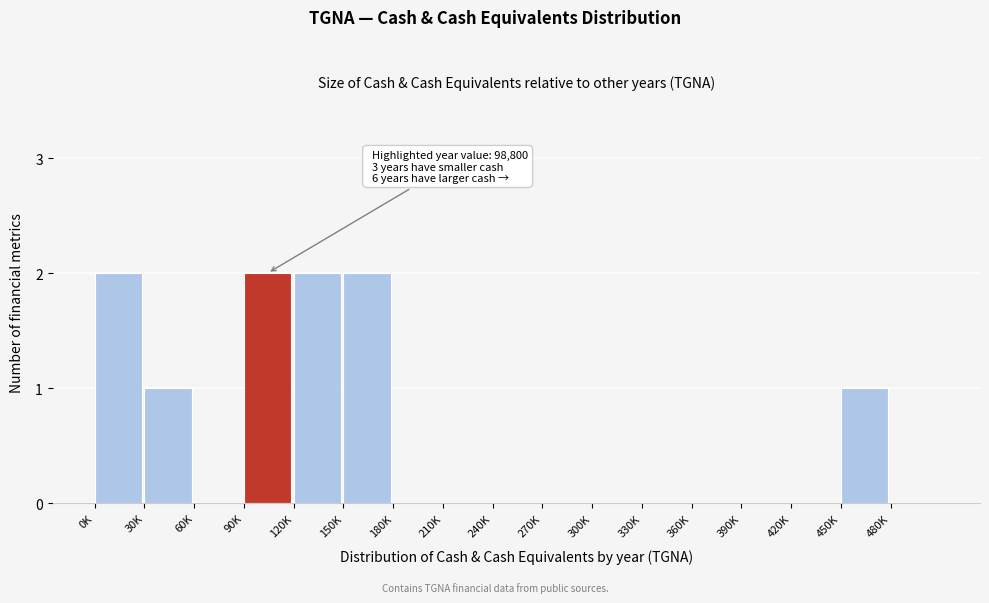

Reading left to right, transcribe all the data shown in this chart.

0K=2	30K=1	60K=0	90K=2	120K=2	150K=2	180K=0	210K=0	240K=0	270K=0	300K=0	330K=0	360K=0	390K=0	420K=0	450K=1	480K=0